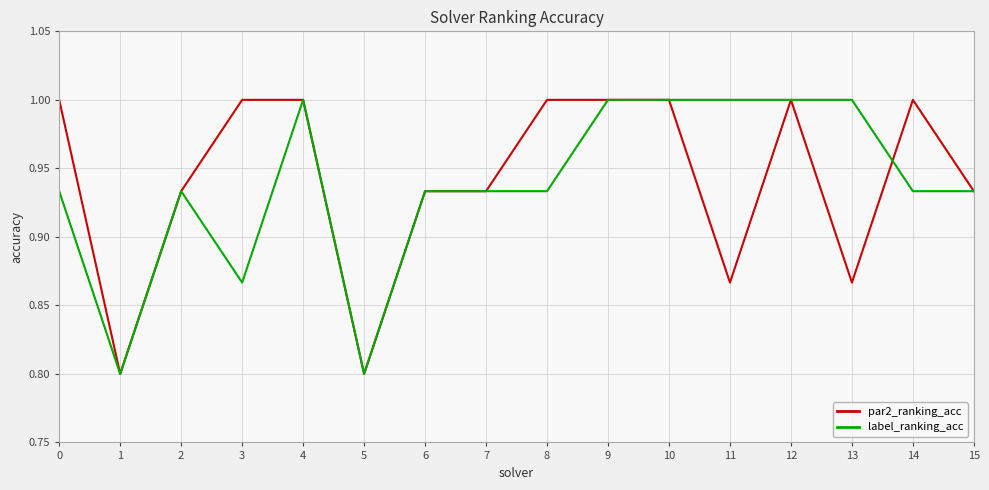

Is it true that par2_ranking_acc equals 0.5 at 2?

False